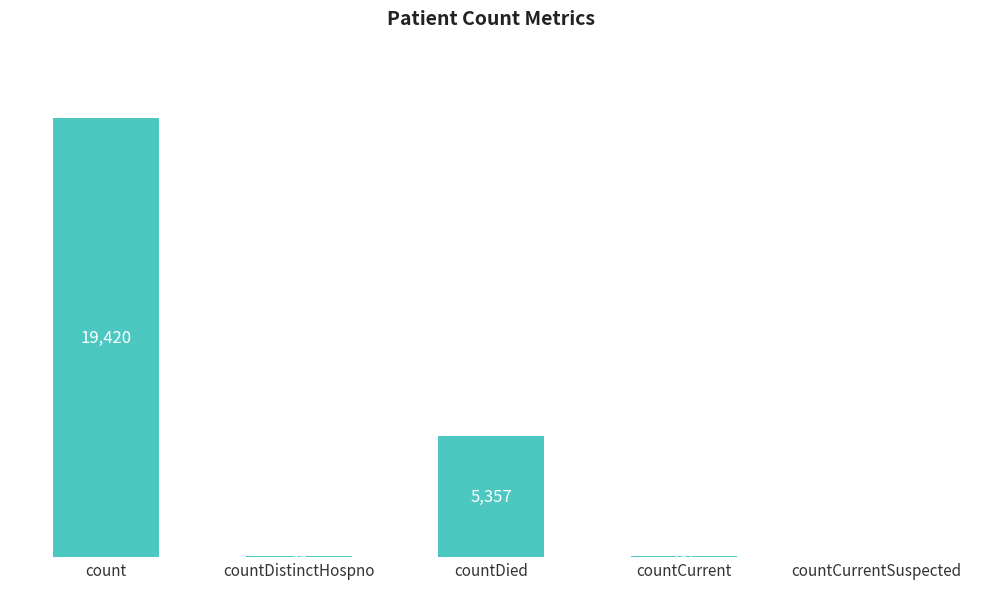

Between count and countCurrent, which is larger?

count